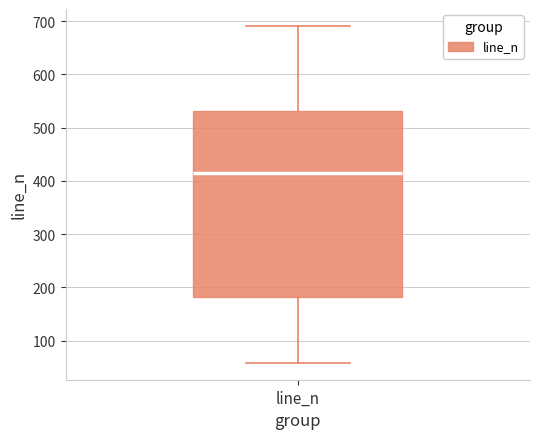

Where does the median line of the box for line_n sit on the y-axis? The values are not printed on the chart, so give them approximately, as read against the axis.

420